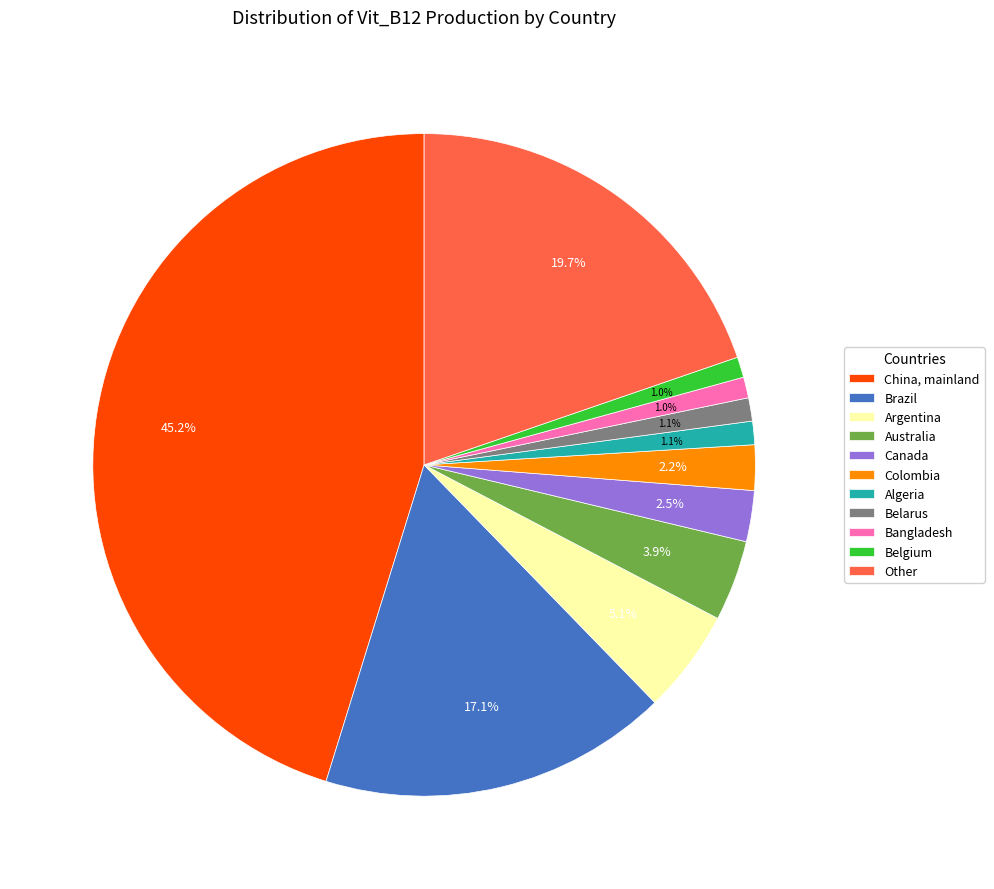

To the nearest percent, what is the combined percentage of Colombia and China, mainland?

47%